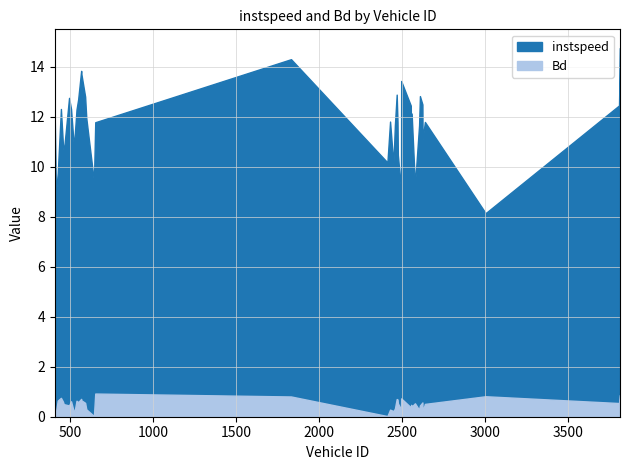

What is the value of the Bd point at the 38th from the left?

0.8